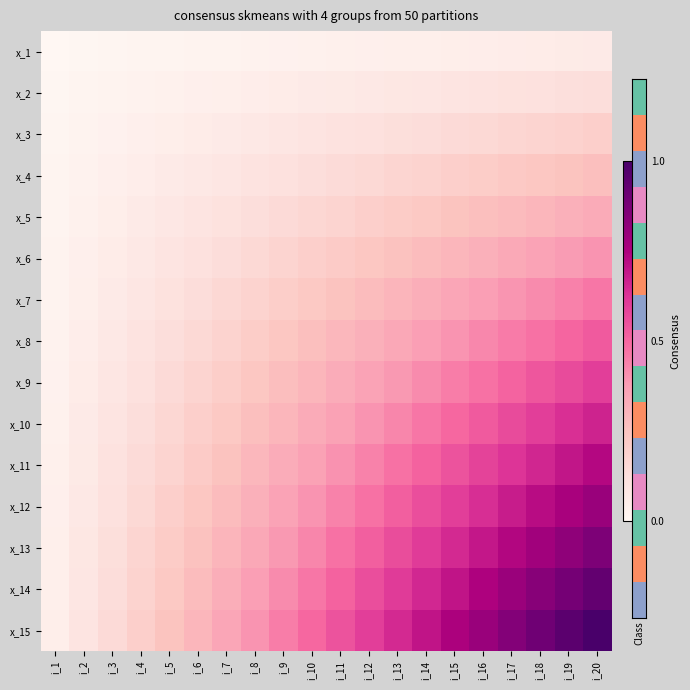

How many series are shown in this chart?

15